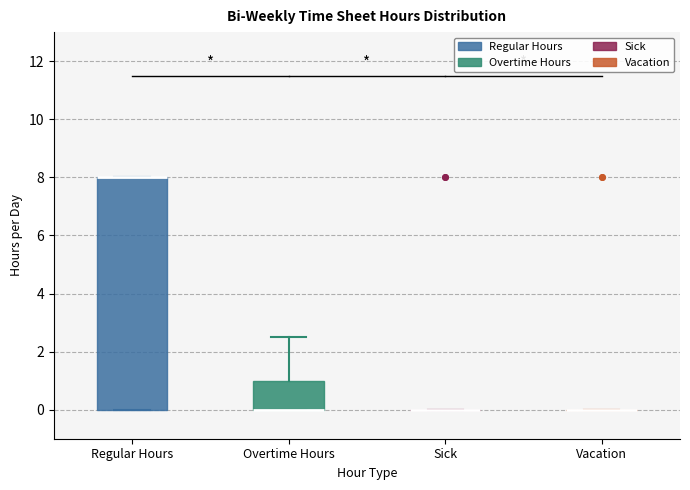

Reading left to right, read every box against the y-axis: the position of its median line, the range the box covers, and the ends of its whiskers. The values are not printed on the chart, so give them approximately, as read against the axis.

Regular Hours: median 8.0 (drawn on the box's upper edge), box 0.0 to 8.0, whiskers 0.0 to 8.0
Overtime Hours: median 0.0 (drawn on the box's lower edge), box 0.0 to 1.0, whiskers 0.0 to 2.6
Sick: box collapsed to a line at 0.0, whiskers 0.0 to 0.0
Vacation: box collapsed to a line at 0.0, whiskers 0.0 to 0.0